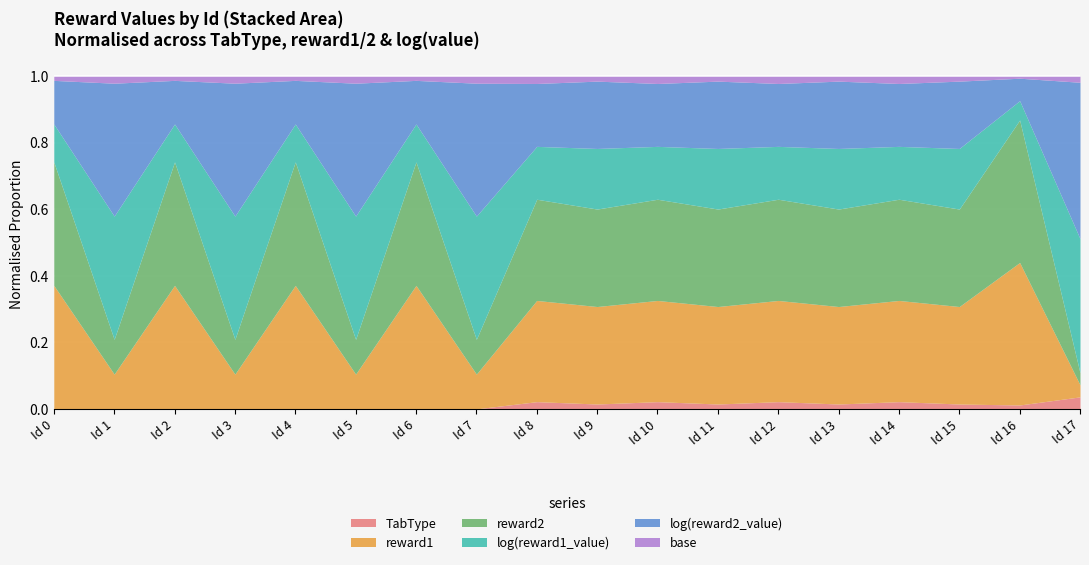

Which label corresponds to the largest value in the chart?

17